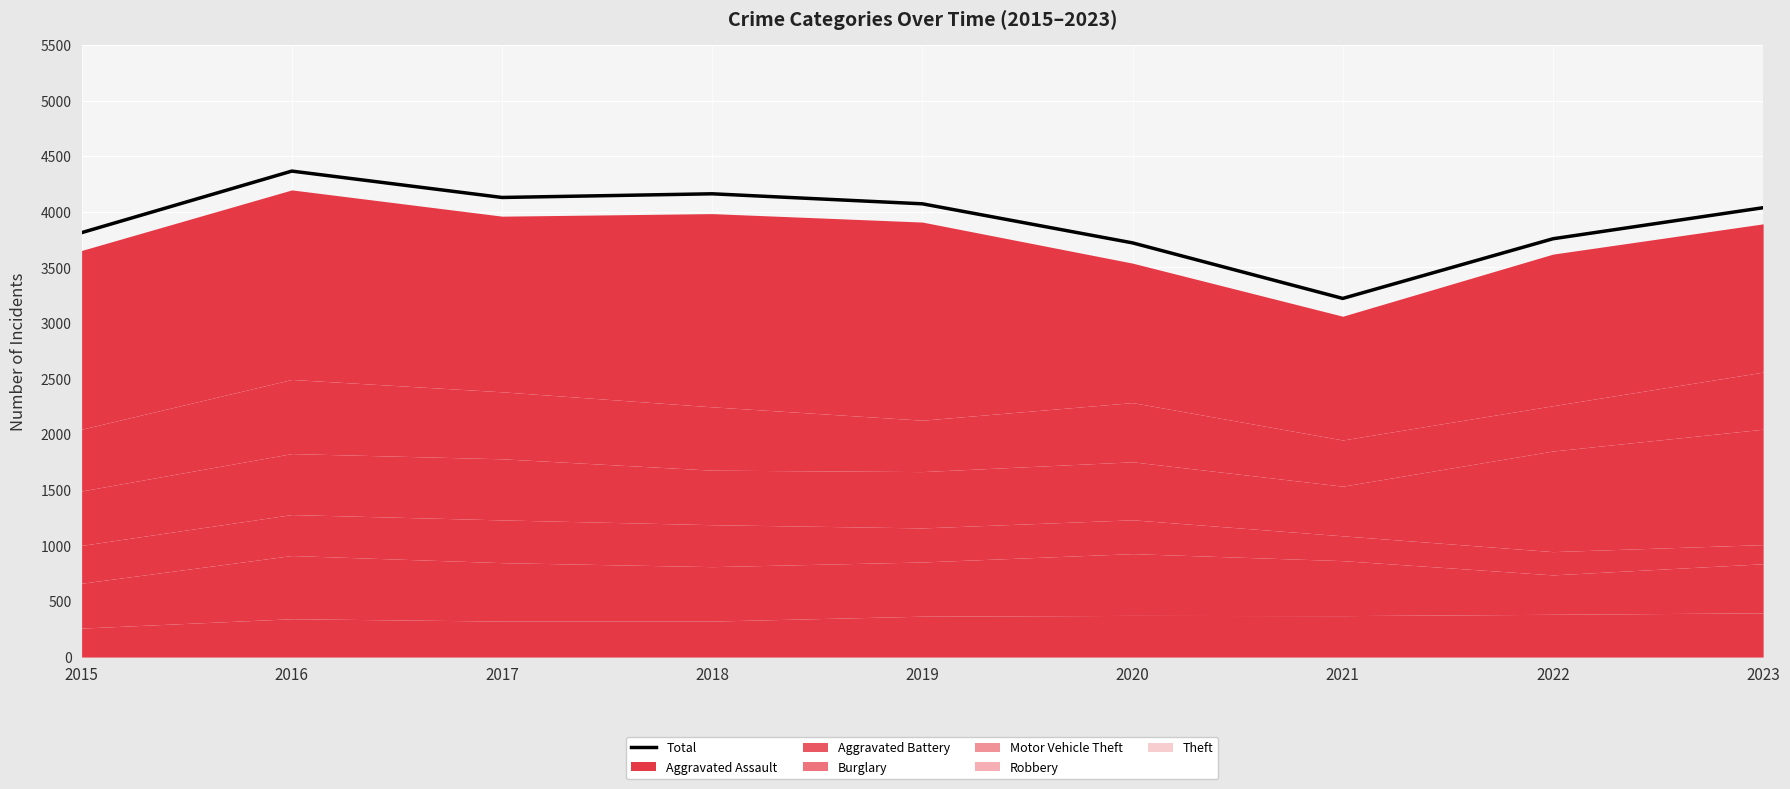

At which category does the chart reach its minimum across all series?

2021